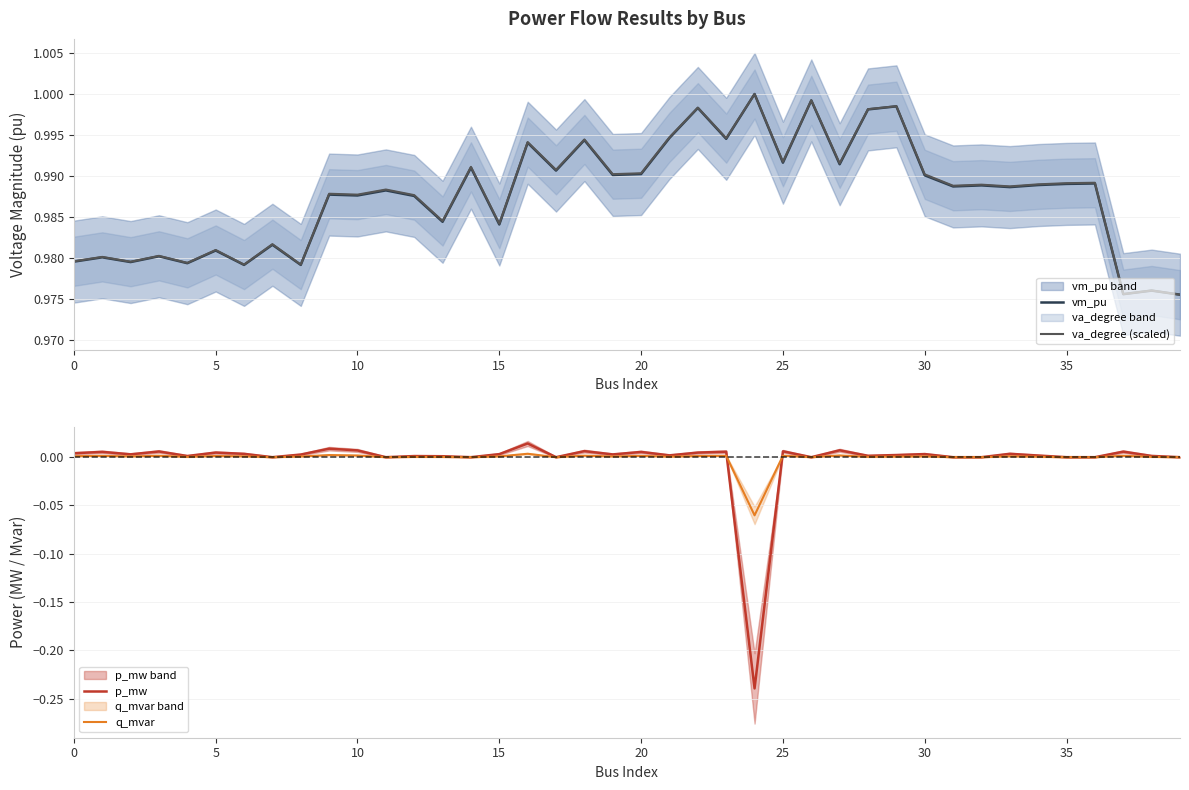

What is the smallest value displayed?

-0.2